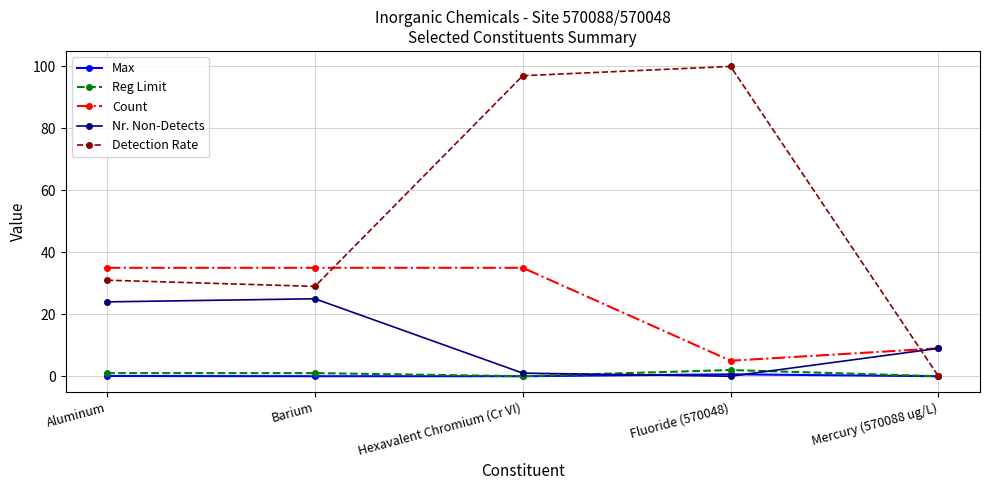

True or false: Count and Reg Limit intersect in this chart.

False